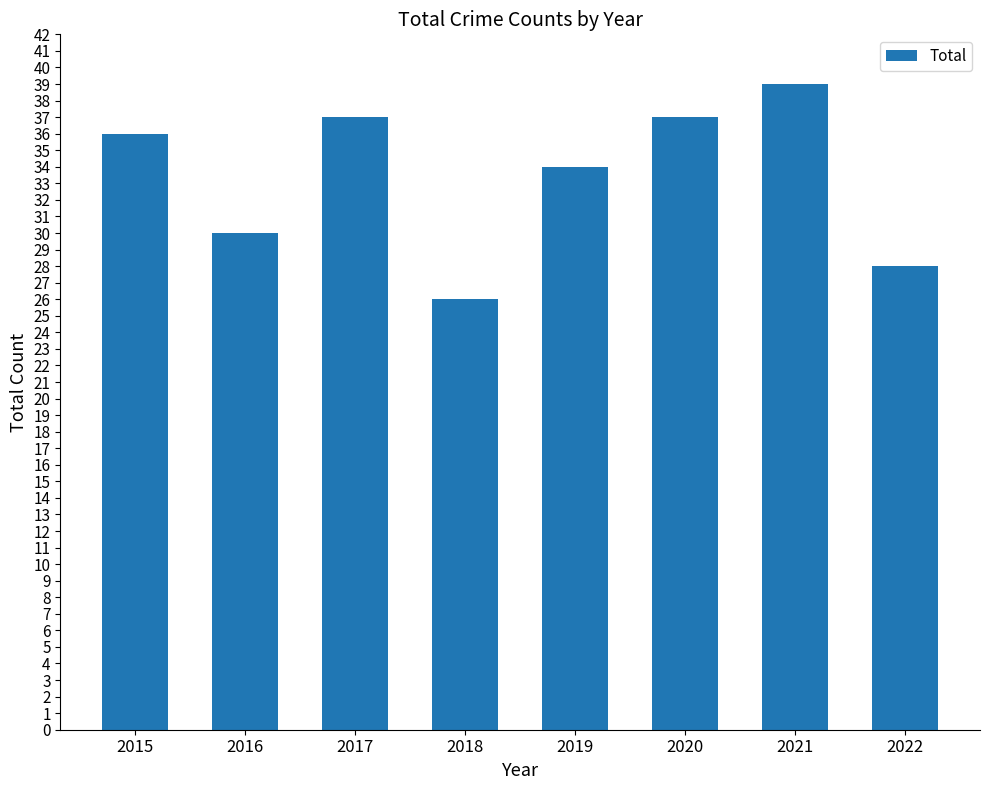

What is the value of the 3rd bar from the left?

37